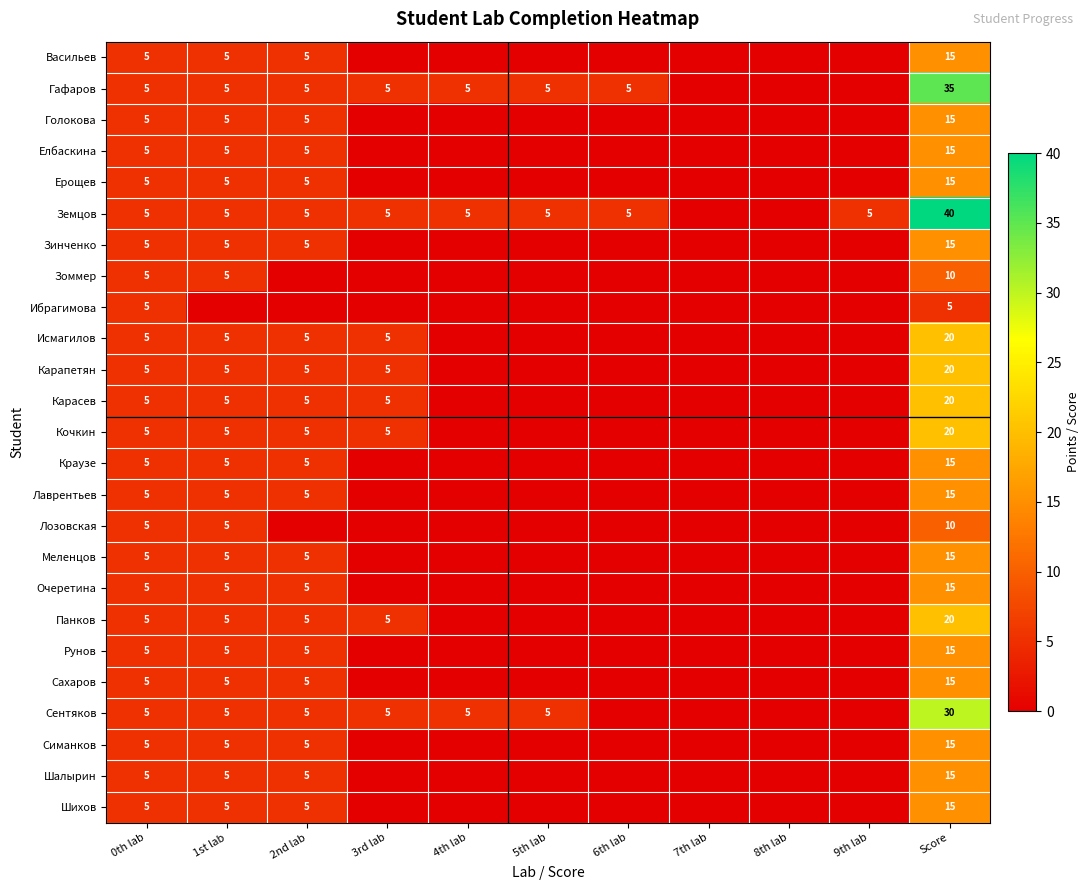

At how many categories does at least one series exceed 22?

1